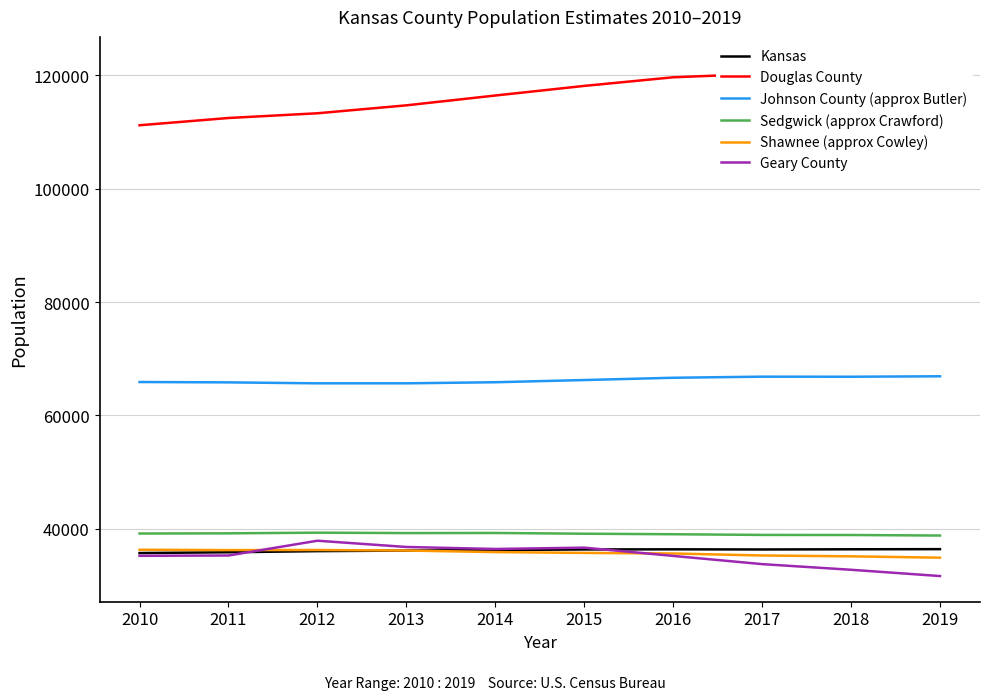

At how many categories does at least one series exceed 89844?

10